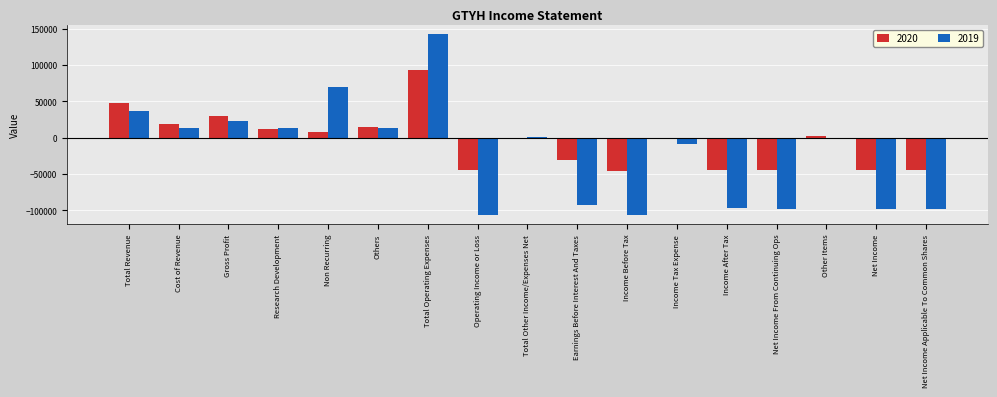

How many groups of bars are there?

17